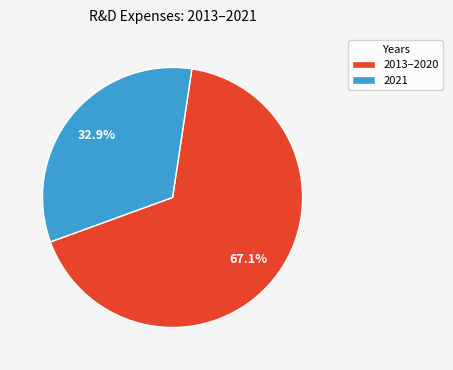

What portion of the pie excludes 2021?

67.1%